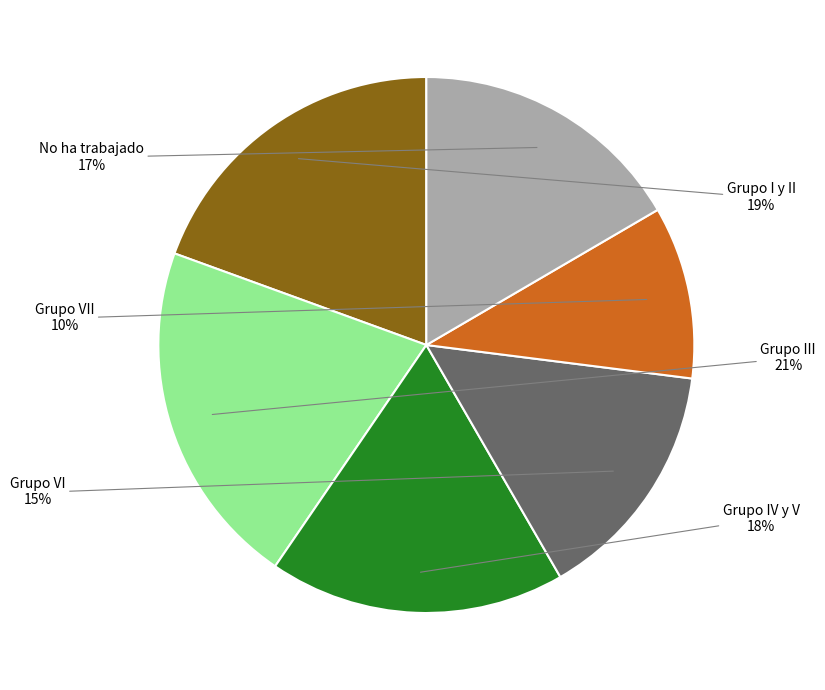

Does any single category account for the majority?

No